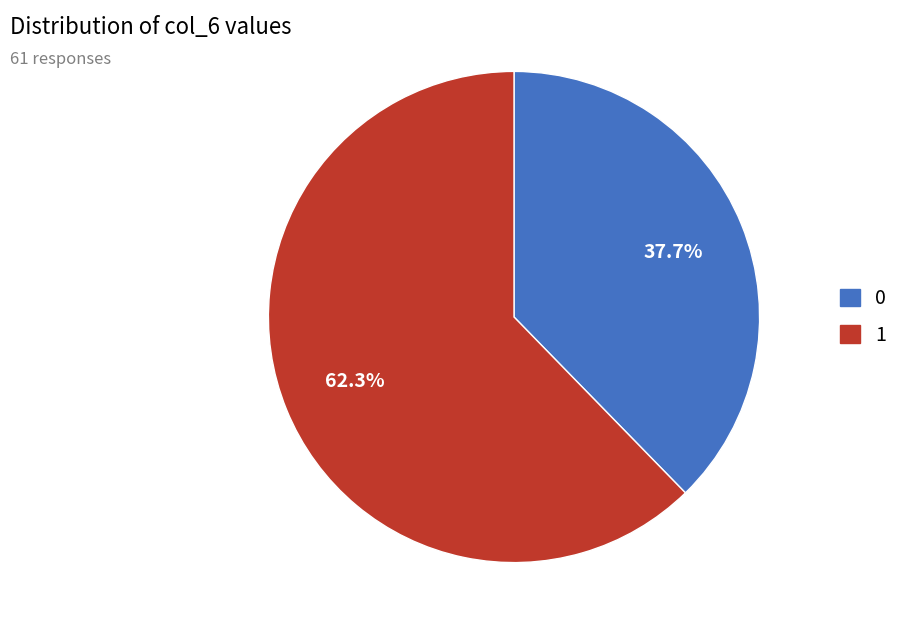

Is the sum of 0 and 1 greater than half?

Yes